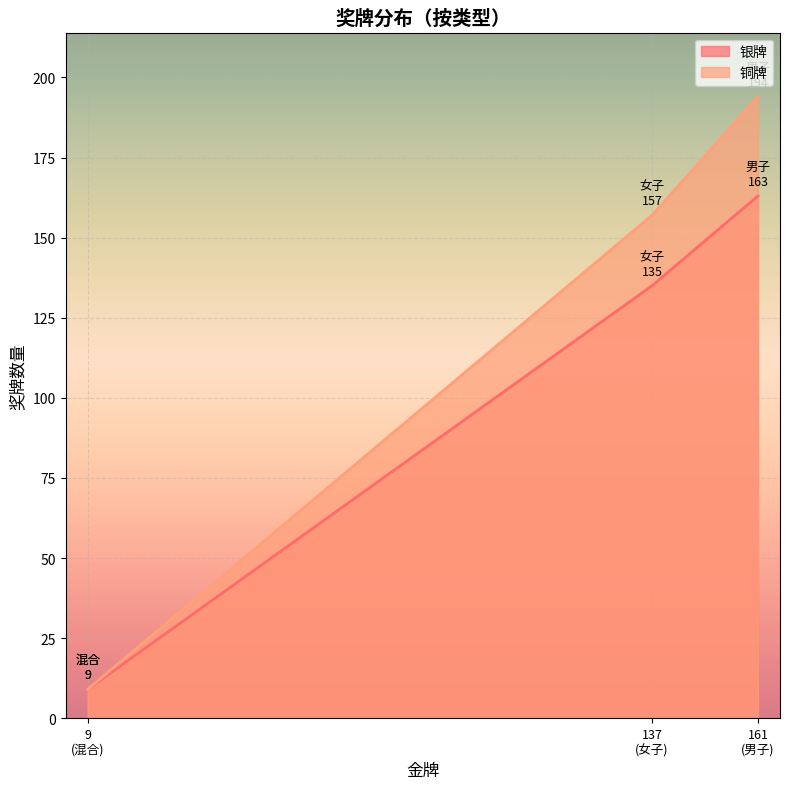

What is the difference between the maximum and minimum values in the 银牌 series?

154